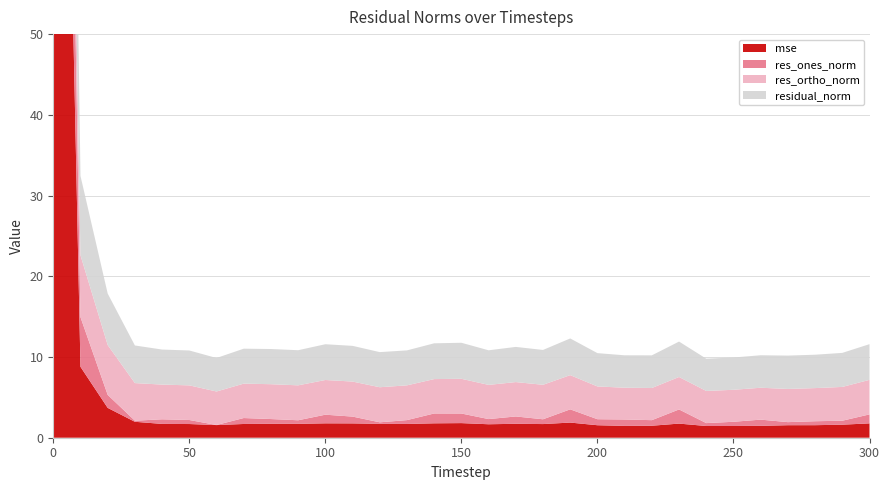

Reading left to right, what are all the values shown in this chart?

mse: 0=167.1	10=8.8	20=3.7	30=2.0	40=1.7	50=1.7	60=1.6	70=1.7	80=1.7	90=1.7	100=1.8	110=1.8	120=1.7	130=1.7	140=1.8	150=1.8	160=1.7	170=1.7	180=1.7	190=1.9	200=1.5	210=1.5	220=1.5	230=1.7	240=1.5	250=1.5	260=1.5	270=1.6	280=1.6	290=1.6	300=1.8
res_ones_norm: 0=41.8	10=6.1	20=1.6	30=0.1	40=0.6	50=0.5	60=0.0	70=0.7	80=0.6	90=0.4	100=1.1	110=0.8	120=0.2	130=0.5	140=1.2	150=1.2	160=0.6	170=0.9	180=0.6	190=1.6	200=0.7	210=0.8	220=0.7	230=1.8	240=0.4	250=0.5	260=0.8	270=0.4	280=0.5	290=0.5	300=1.1
res_ortho_norm: 0=9.4	10=7.7	20=6.2	30=4.7	40=4.3	50=4.3	60=4.2	70=4.3	80=4.3	90=4.3	100=4.3	110=4.3	120=4.3	130=4.3	140=4.3	150=4.3	160=4.2	170=4.3	180=4.3	190=4.2	200=4.1	210=3.9	220=4.0	230=4.0	240=4.0	250=4.0	260=4.0	270=4.1	280=4.1	290=4.2	300=4.3
residual_norm: 0=42.9	10=9.8	20=6.4	30=4.7	40=4.3	50=4.3	60=4.2	70=4.3	80=4.4	90=4.3	100=4.4	110=4.4	120=4.4	130=4.3	140=4.4	150=4.5	160=4.3	170=4.4	180=4.3	190=4.5	200=4.1	210=4.0	220=4.0	230=4.4	240=4.0	250=4.0	260=4.0	270=4.1	280=4.1	290=4.2	300=4.4